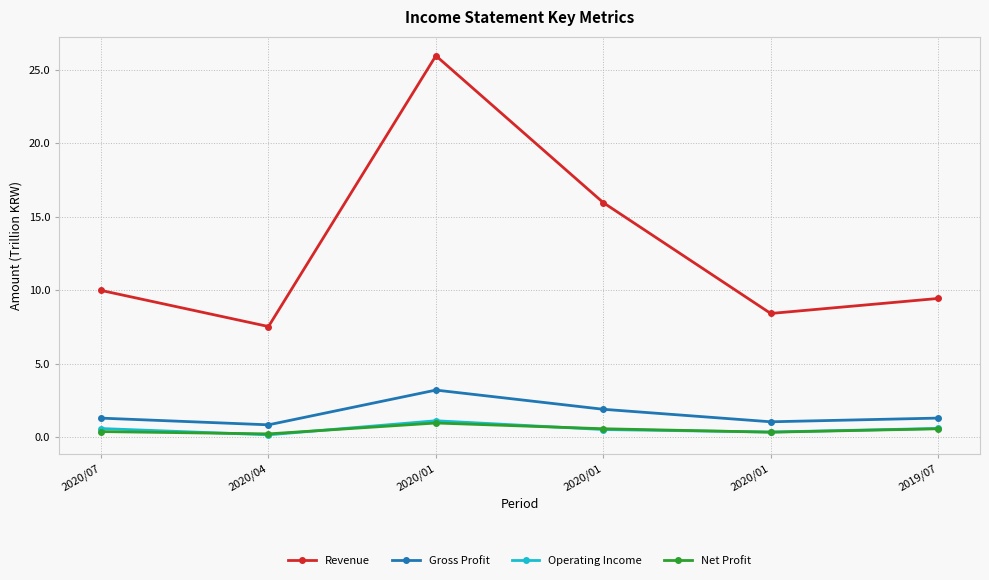

What are all the series names shown in the legend?

Revenue, Gross Profit, Operating Income, Net Profit